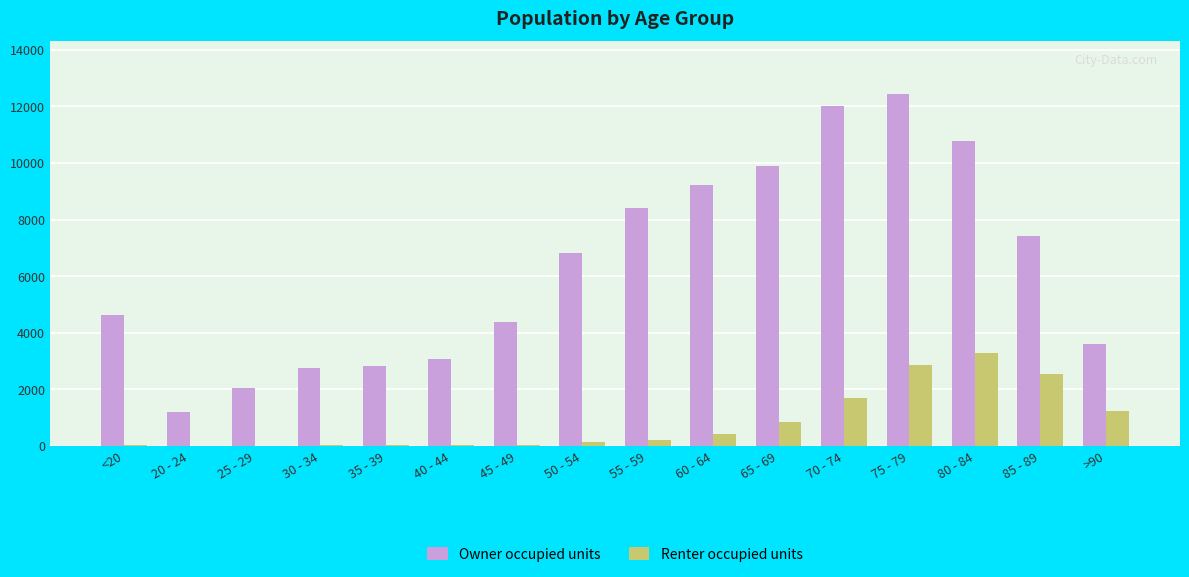

At which label does Owner occupied units reach its peak?

75 - 79